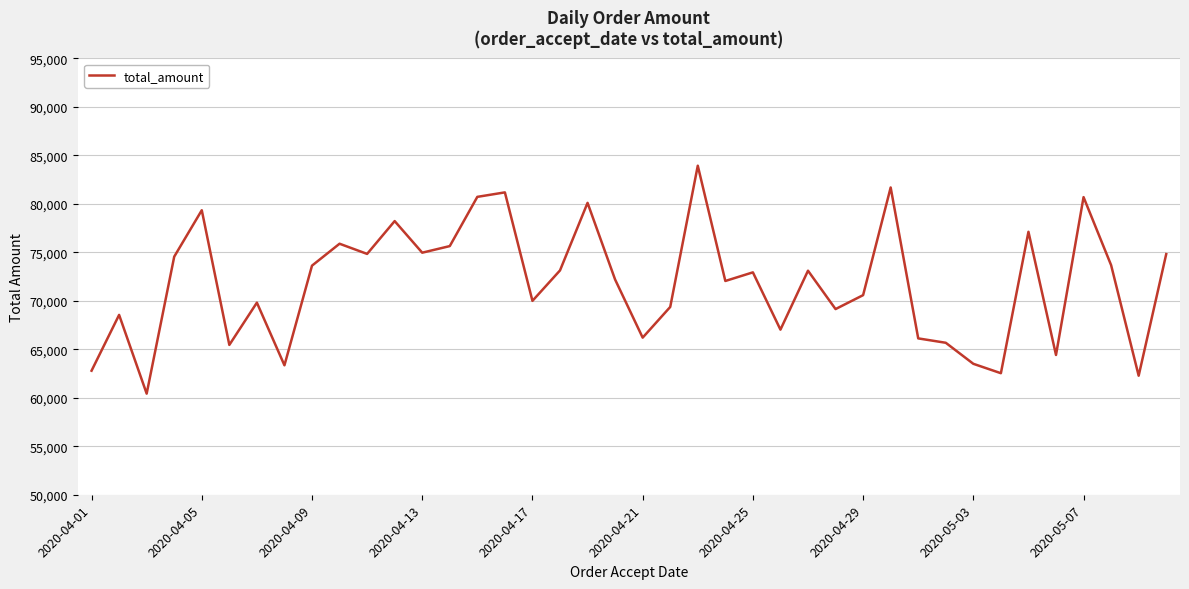

What is the maximum value shown in the chart?

83926